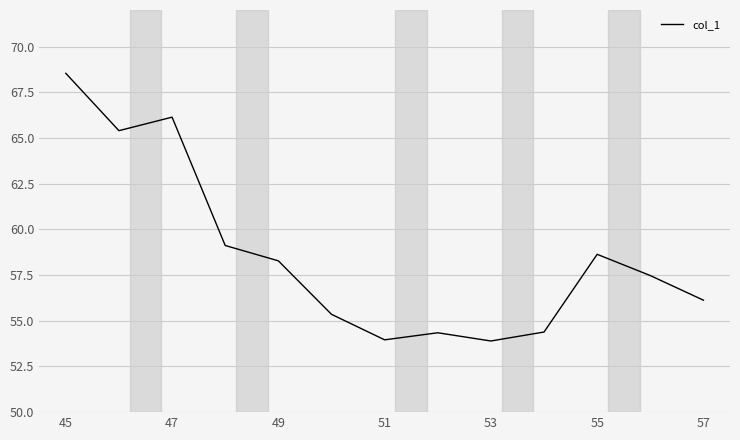

How many interior local peaks (higher than both neighbors) does the data have?

3